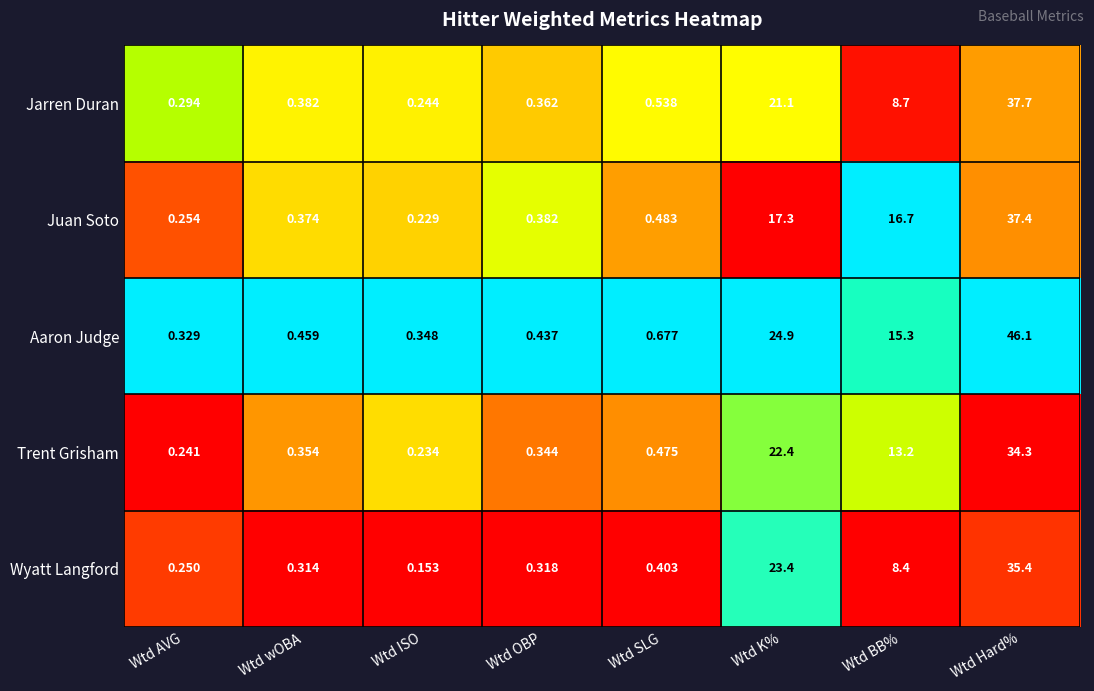

At which category is the sum across all series the highest?

Wtd Hard%